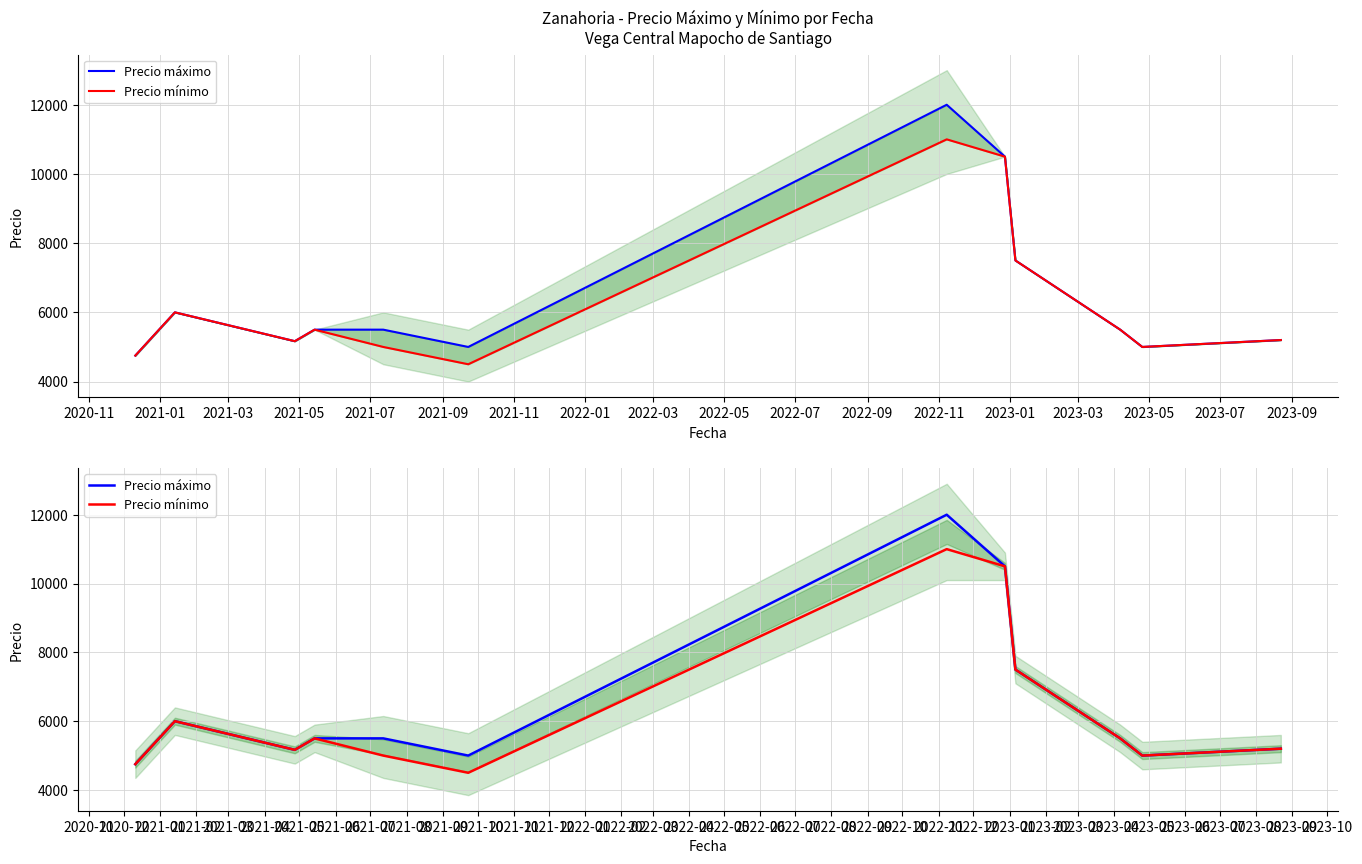

Reading left to right, transcribe all the data shown in this chart.

Precio máximo: 4750.0	6000.0	5166.7	5500.0	5500.0	5000.0	12000.0	10500.0	7500.0	5500.0	5000.0	5200.0
Precio mínimo: 4750.0	6000.0	5166.7	5500.0	5000.0	4500.0	11000.0	10500.0	7500.0	5500.0	5000.0	5200.0